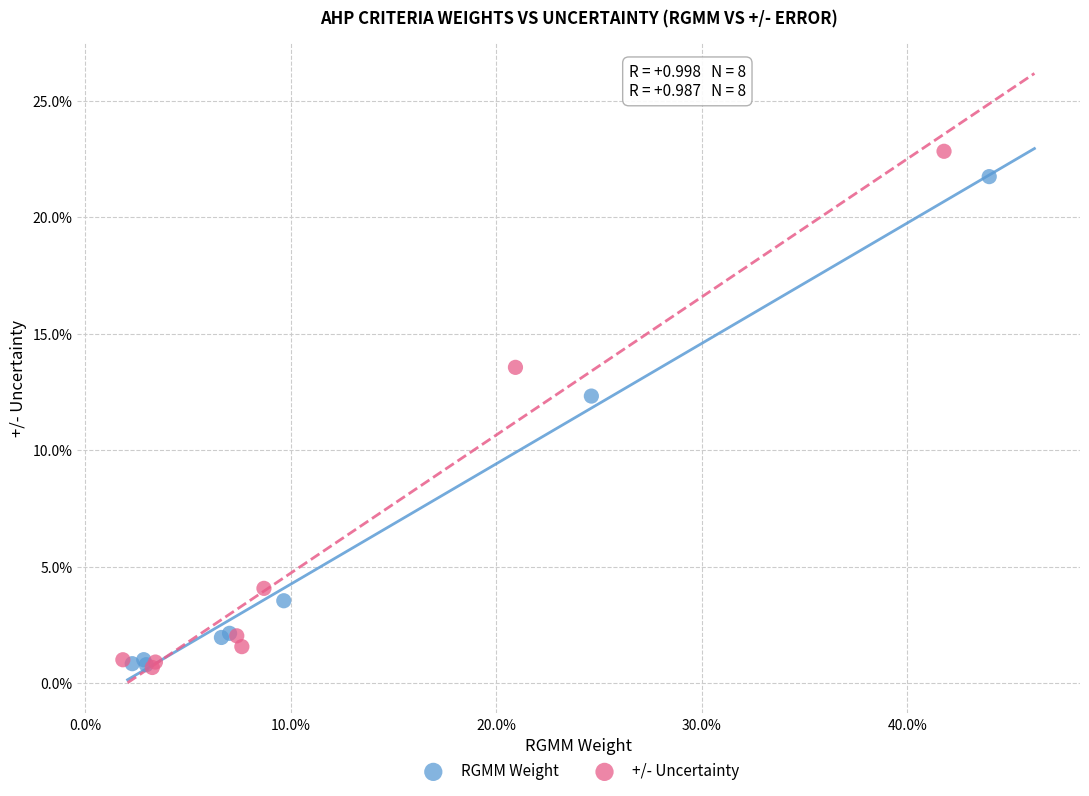

Which series reaches the maximum Y coordinate?

+/- Uncertainty